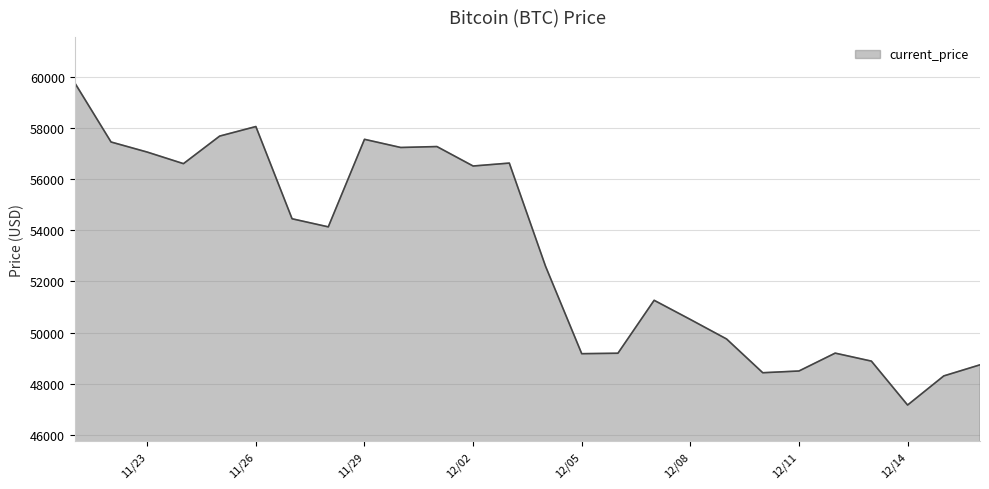

Between 12/07/2021 and 12/15/2021, which is larger?

12/07/2021